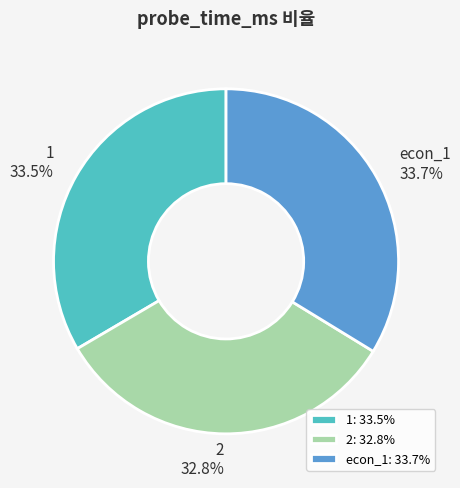

Which has a higher value, econ_1 or 2?

econ_1